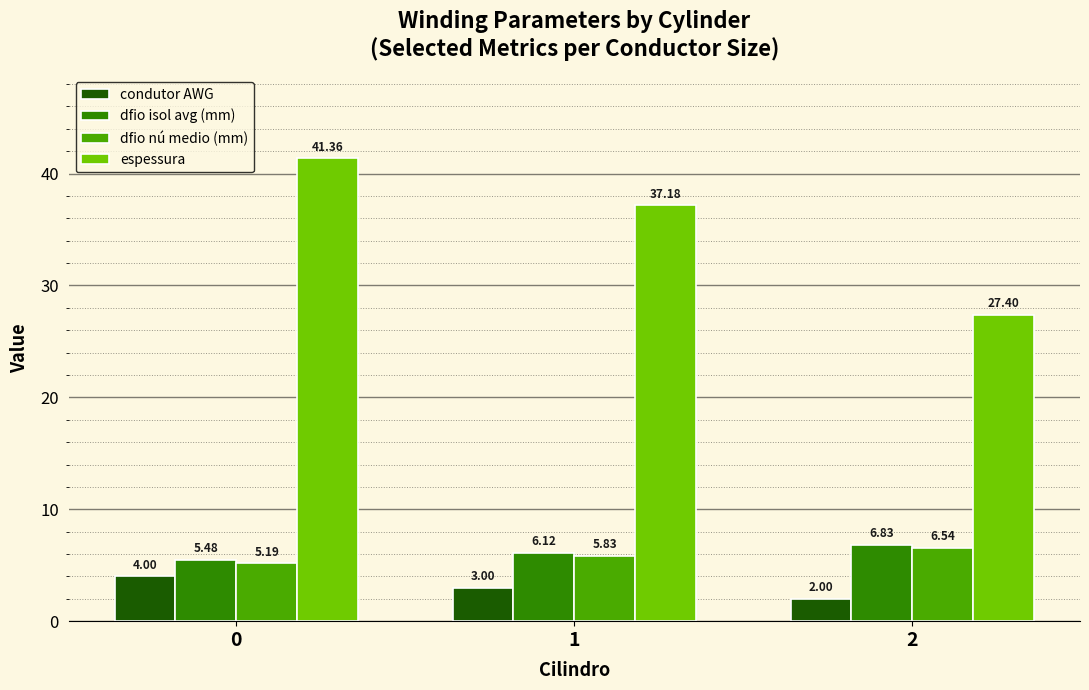

Rank the series at 1 from highest to lowest value.

espessura, dfio isol avg (mm), dfio nú medio (mm), condutor AWG